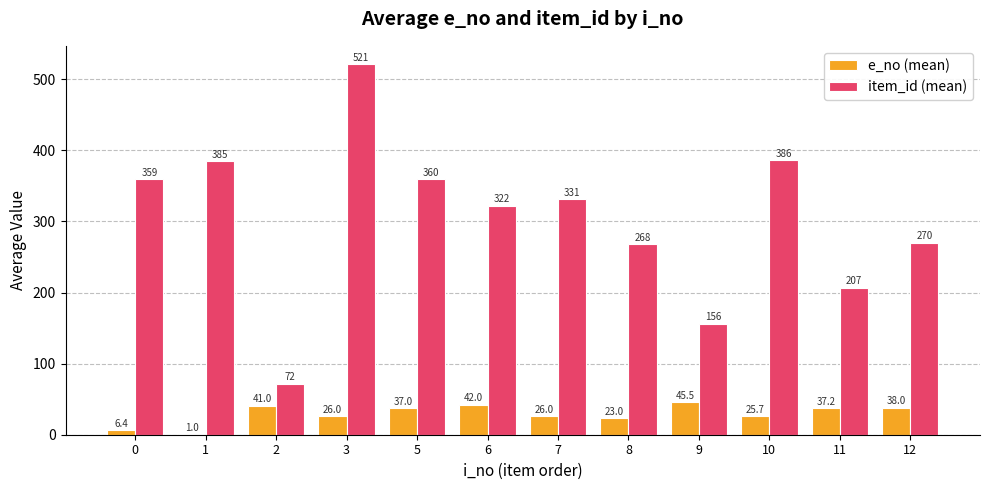

What are all the series names shown in the legend?

e_no (mean), item_id (mean)